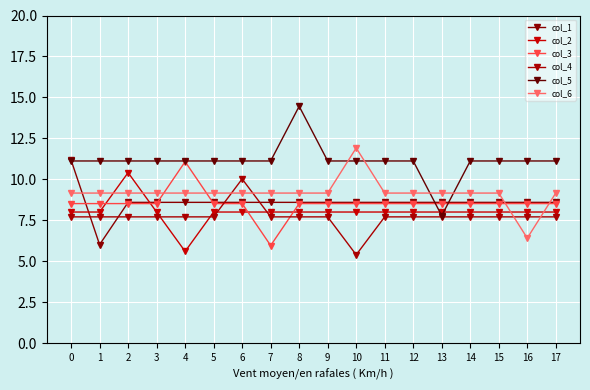

How many lines are shown in the chart?

6